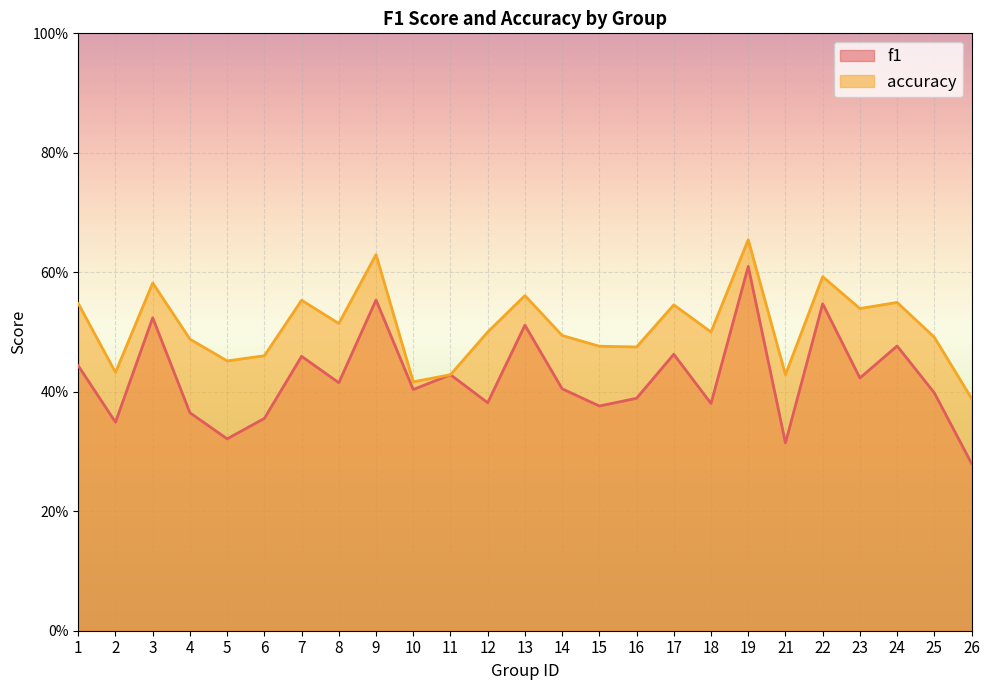

Is it true that accuracy equals 0.3 at 1?

False